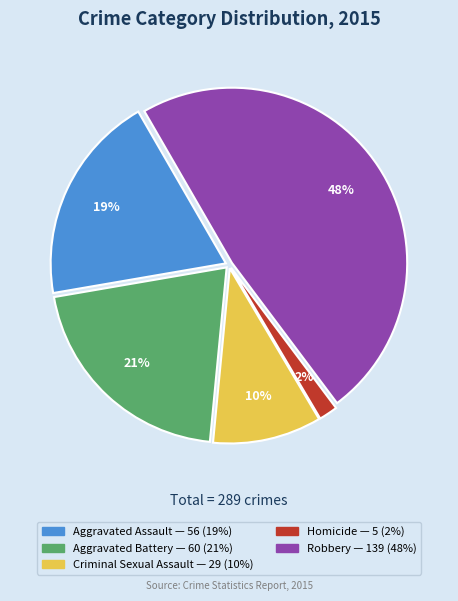

Approximately how many times larger is the value at Aggravated Battery compared to Aggravated Assault?

1.1